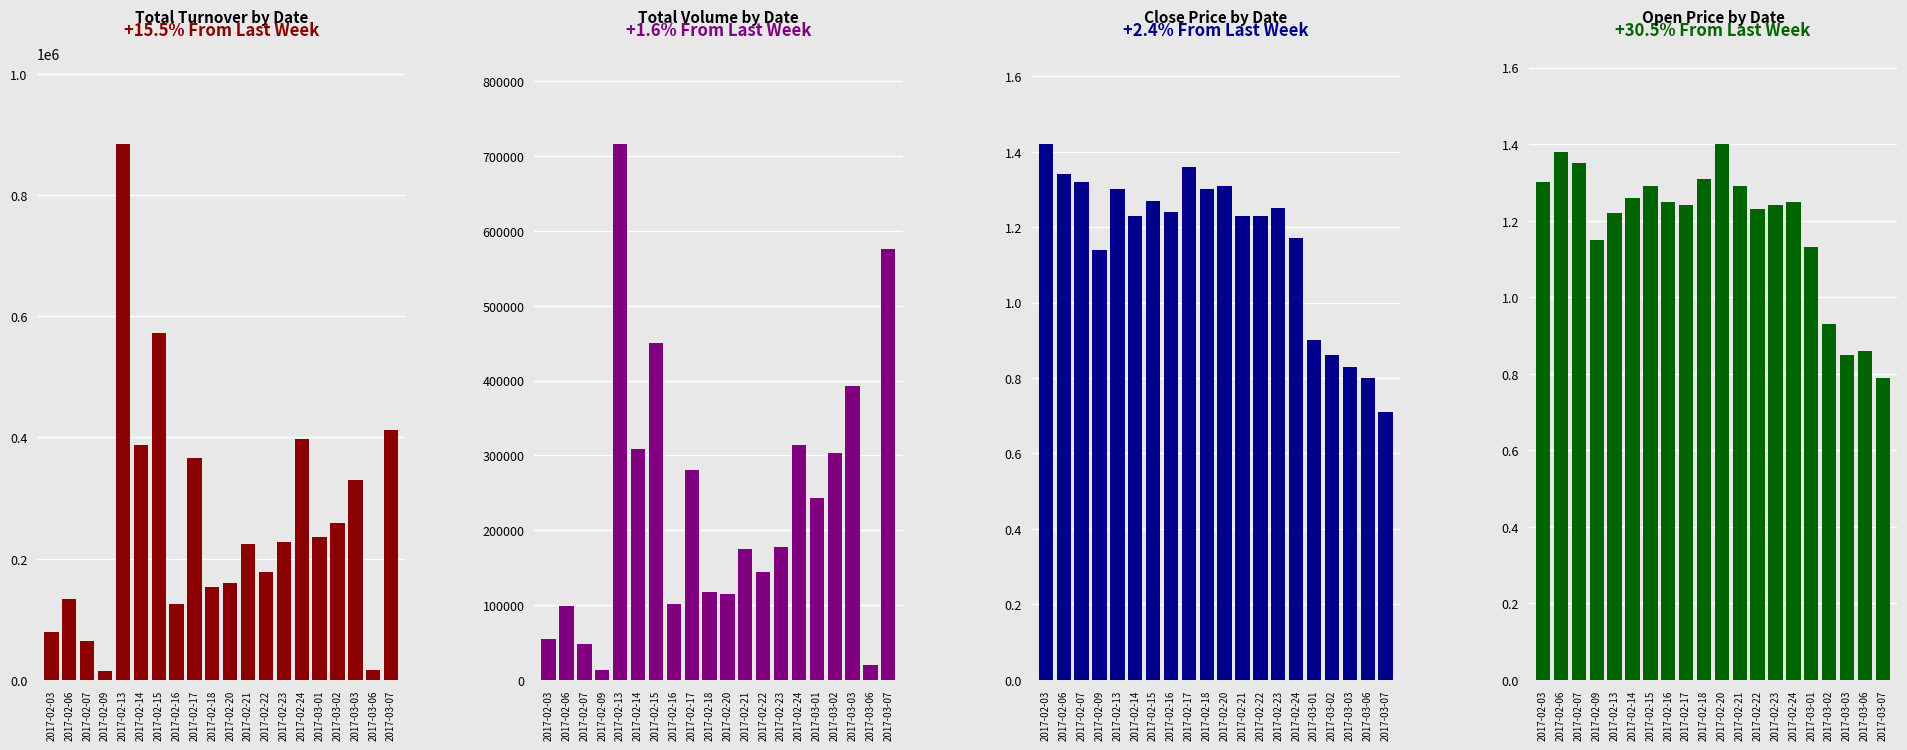

At which category is the sum across all series the highest?

2017-02-13